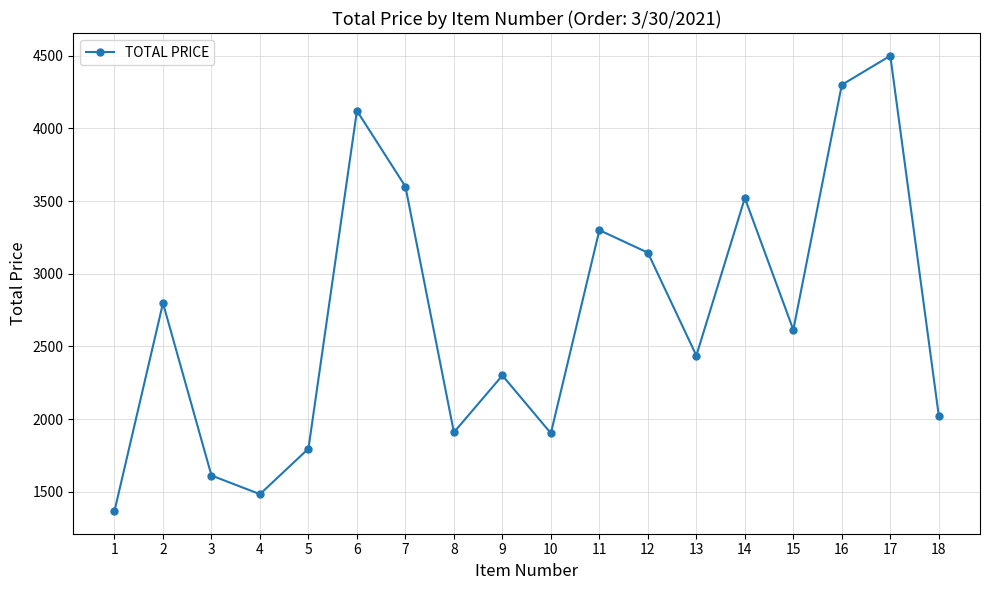

Is it true that the value at 7 is 3600.0?

True